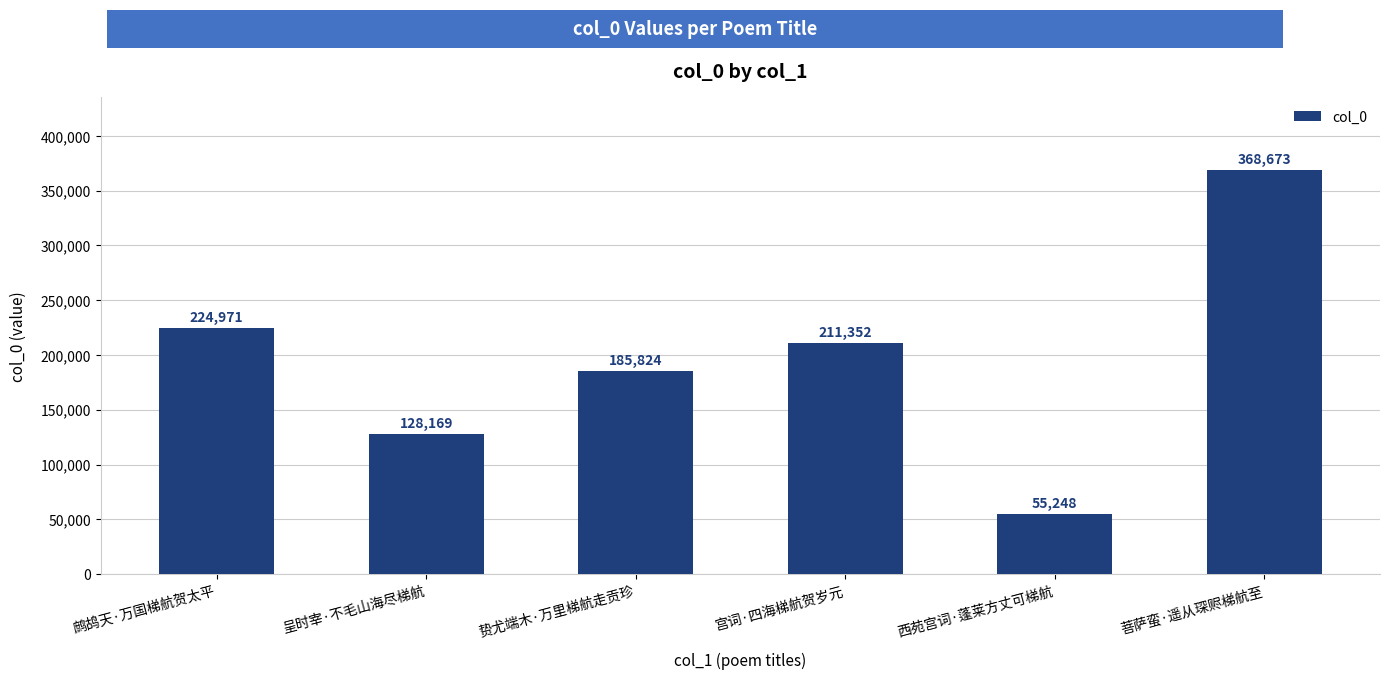

What position from the left is 西苑宫词·蓬莱方丈可梯航?

5